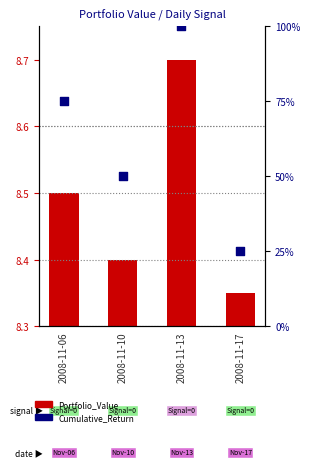

What are all the series names shown in the legend?

Portfolio_Value, Cumulative_Return